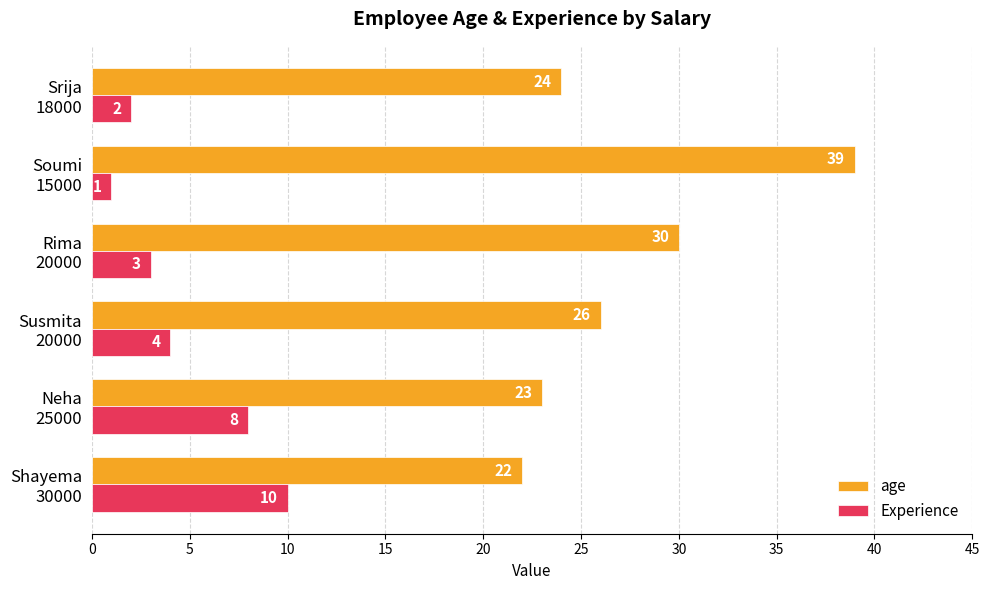

Which series has the largest total across all categories?

age